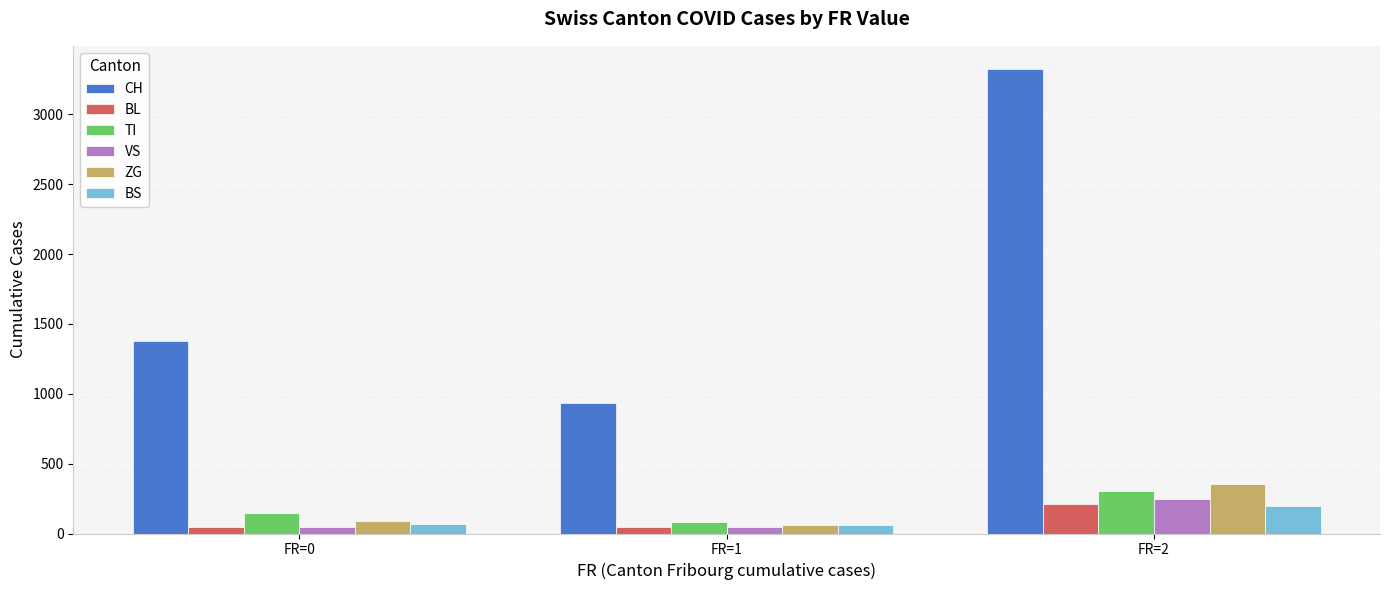

The value of TI at FR=2 is 304. True or false?

True